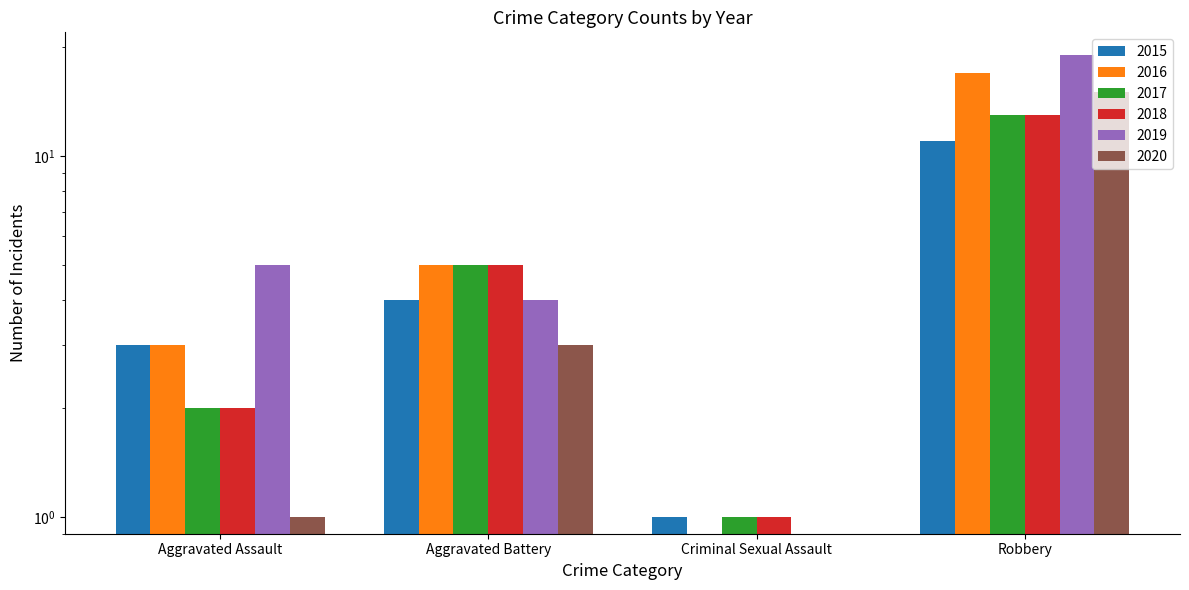

The value of 2015 at Robbery is 6. True or false?

False